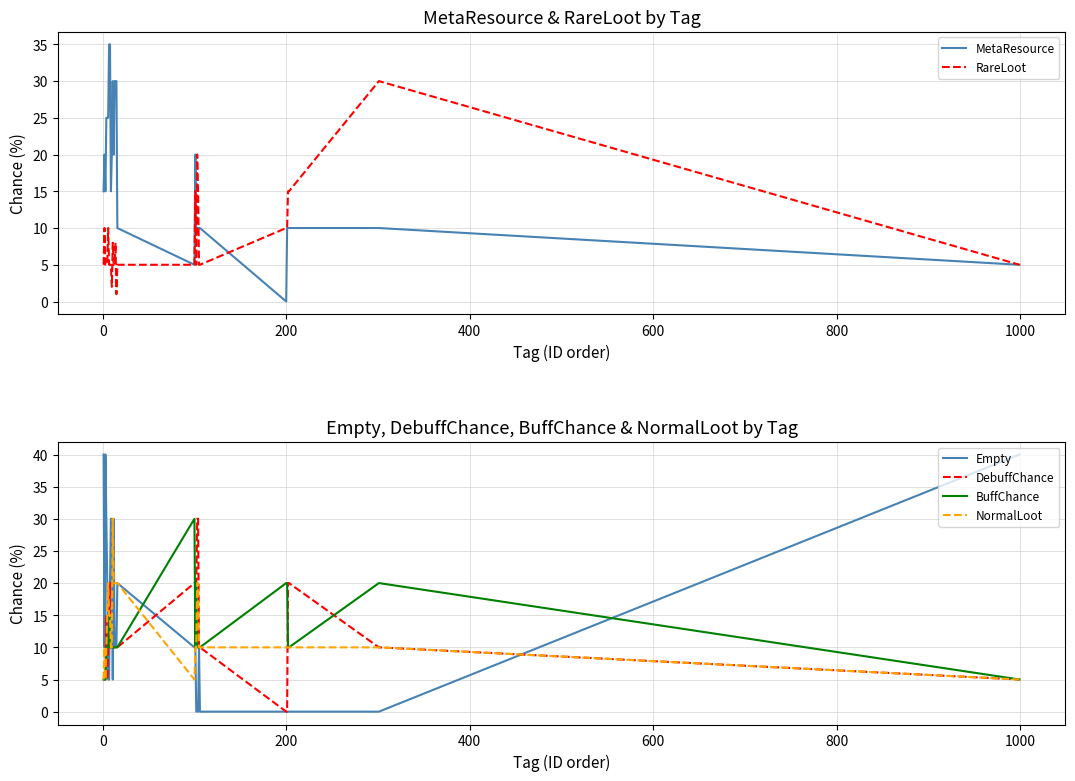

How many interior local valleys does the Empty series have?

2